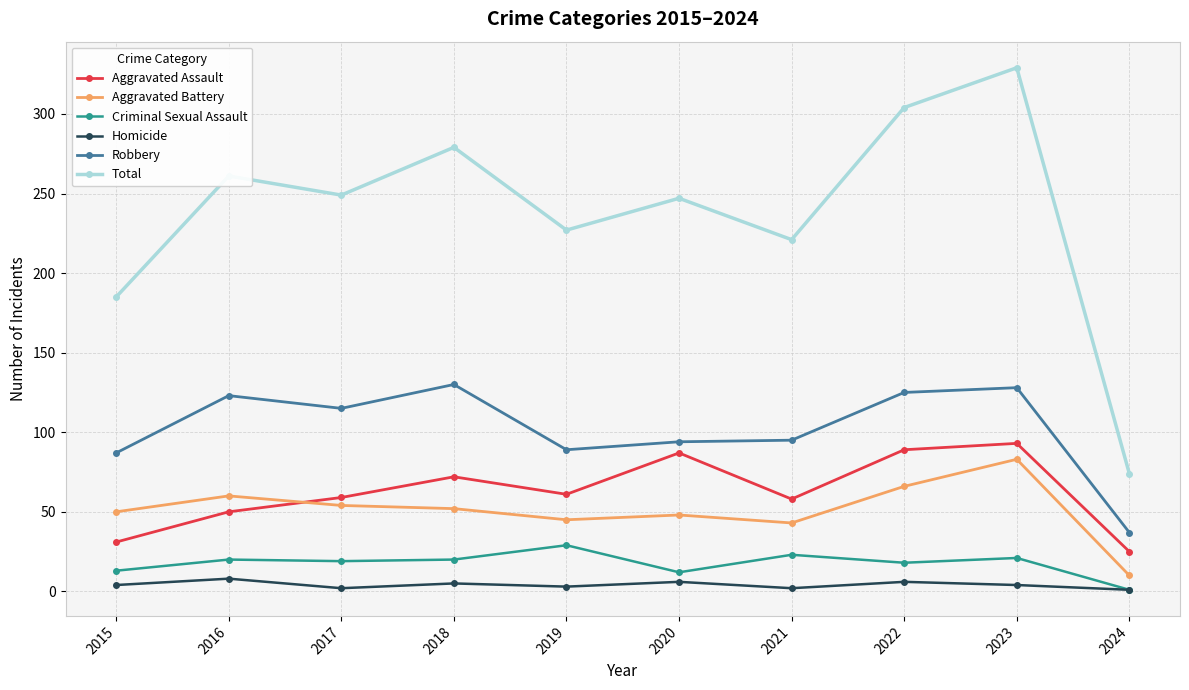

What are all the series names shown in the legend?

Aggravated Assault, Aggravated Battery, Criminal Sexual Assault, Homicide, Robbery, Total